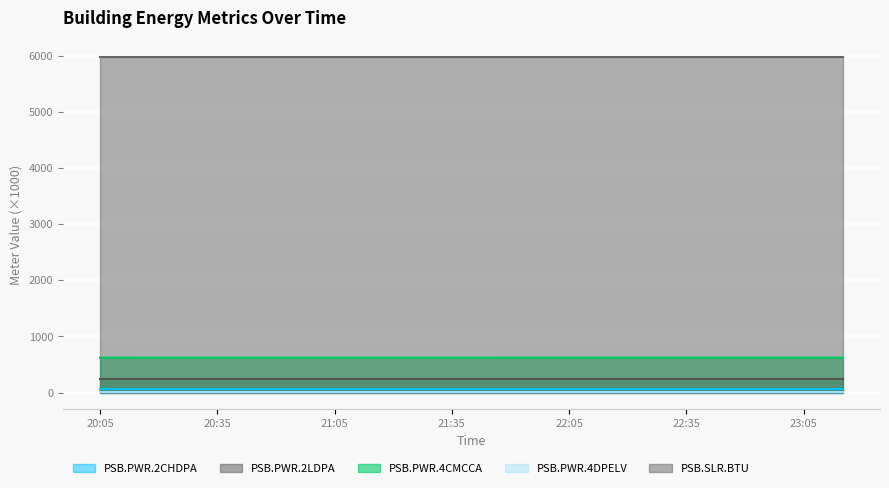

Which series has the largest total across all categories?

PSB.SLR.BTU